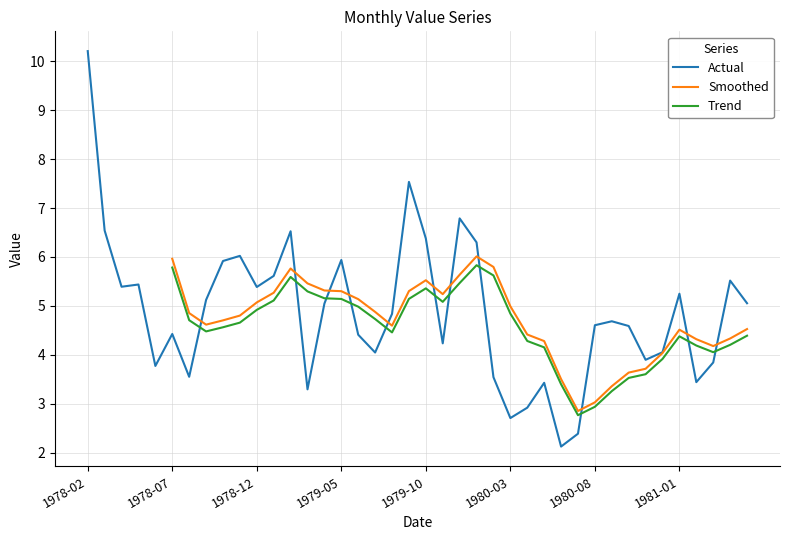

How many data points are less than 4?

12